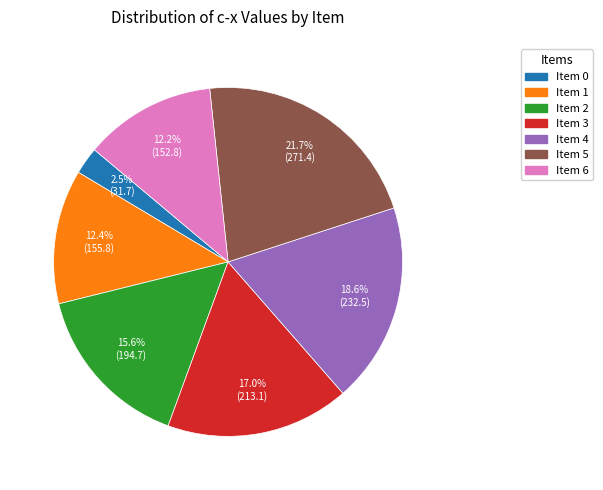

Which has a higher value, Item 2 or Item 5?

Item 5